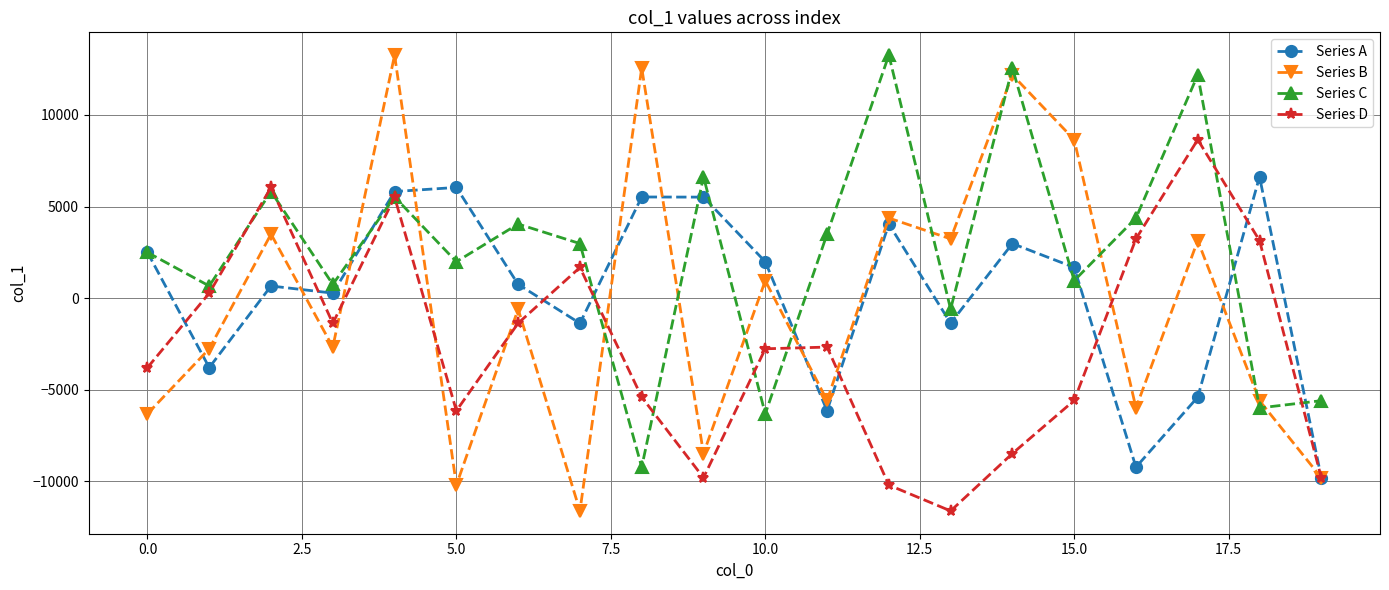

Does the chart display data point markers on the line(s)?

Yes